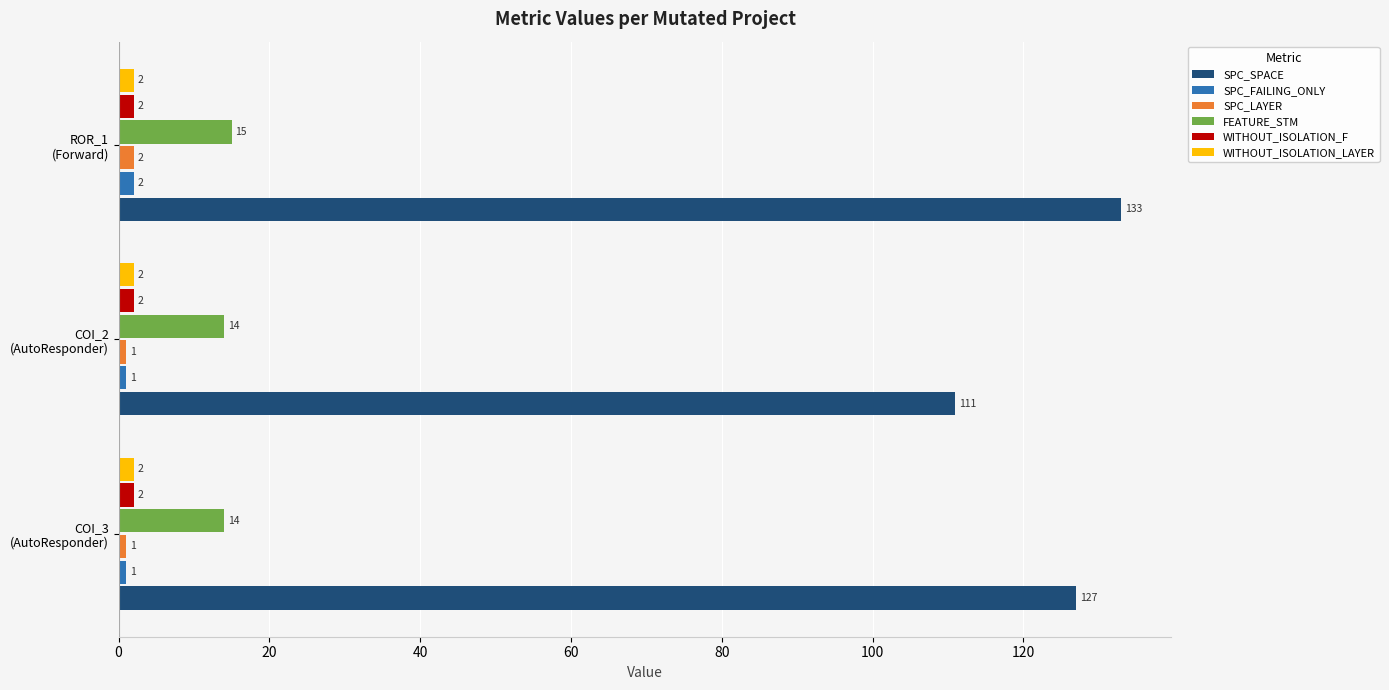

Which series has the widest spread of values?

SPC_SPACE